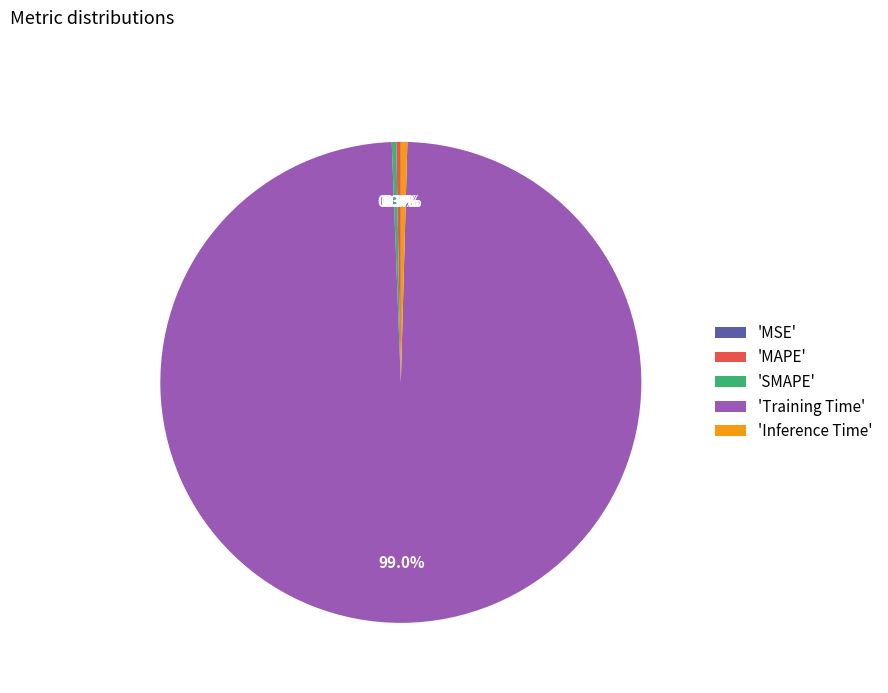

Which category has the biggest portion of the pie?

'Training Time'